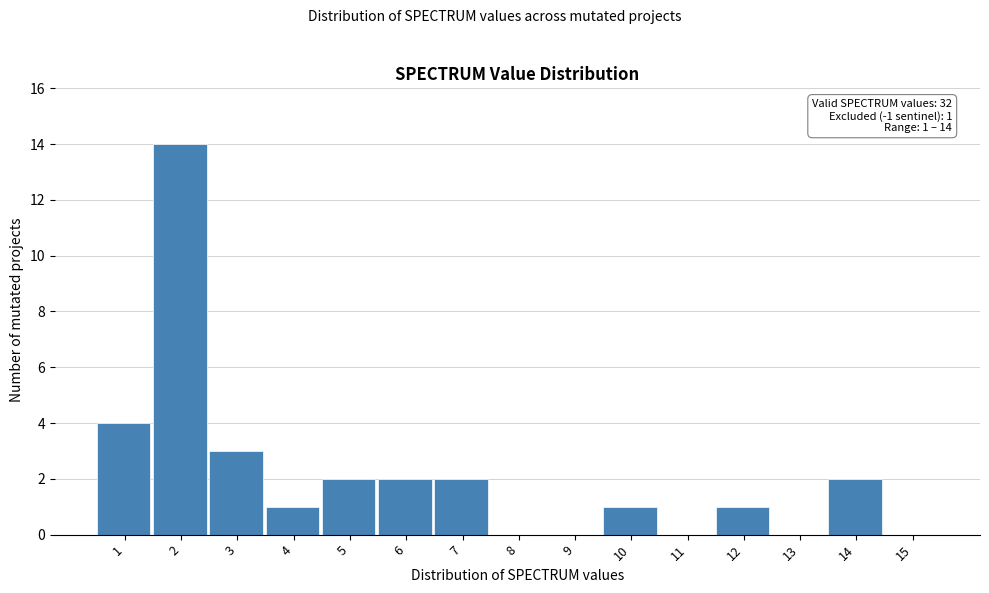

Reading right to left, extract all data points from this chart.

15=0	14=2	13=0	12=1	11=0	10=1	9=0	8=0	7=2	6=2	5=2	4=1	3=3	2=14	1=4